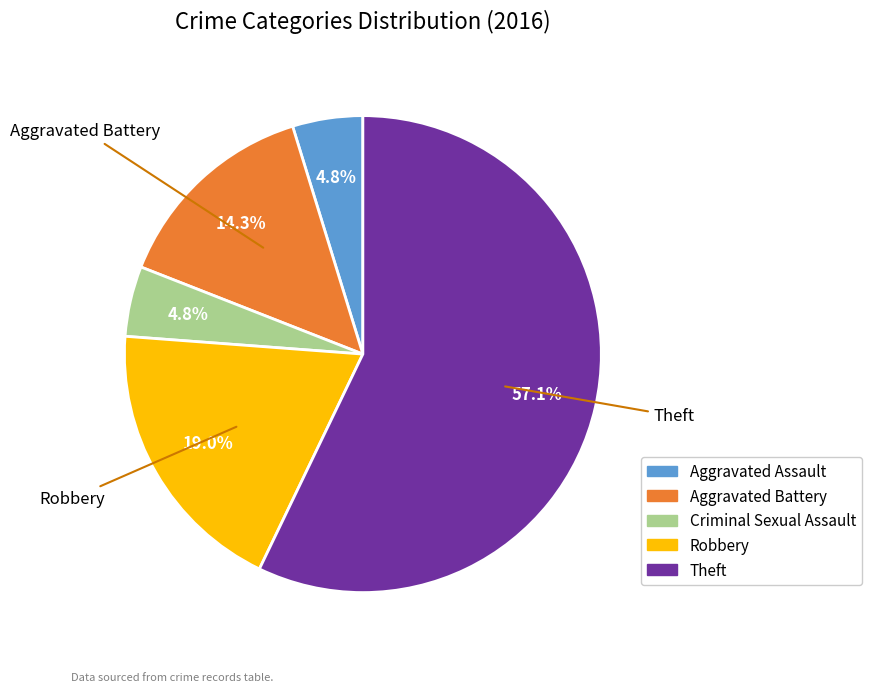

To the nearest percent, what is the difference between the Aggravated Battery and Theft slice percentages?

43%